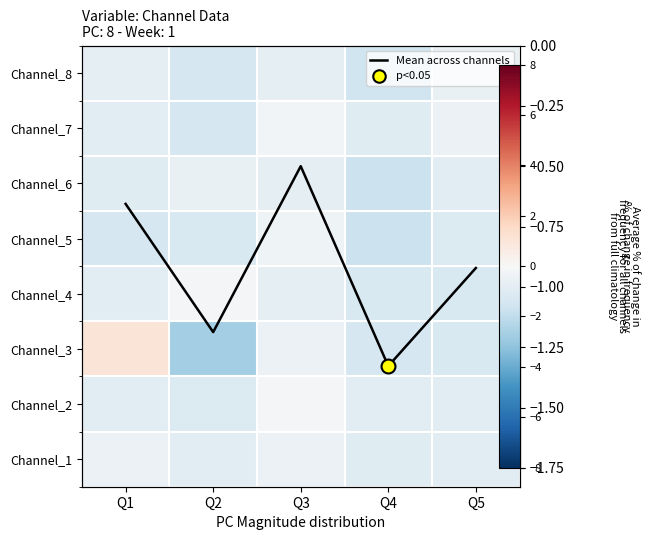

The value of Channel_7 at Q1 is -0.9. True or false?

True